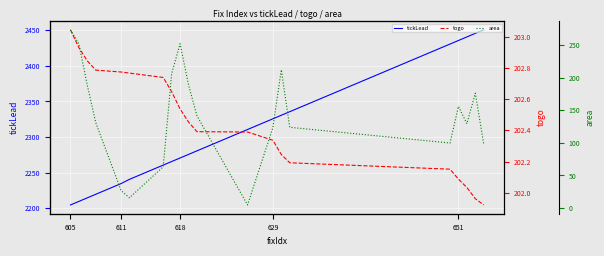

What is the highest value of the tickLead series?

2450.6